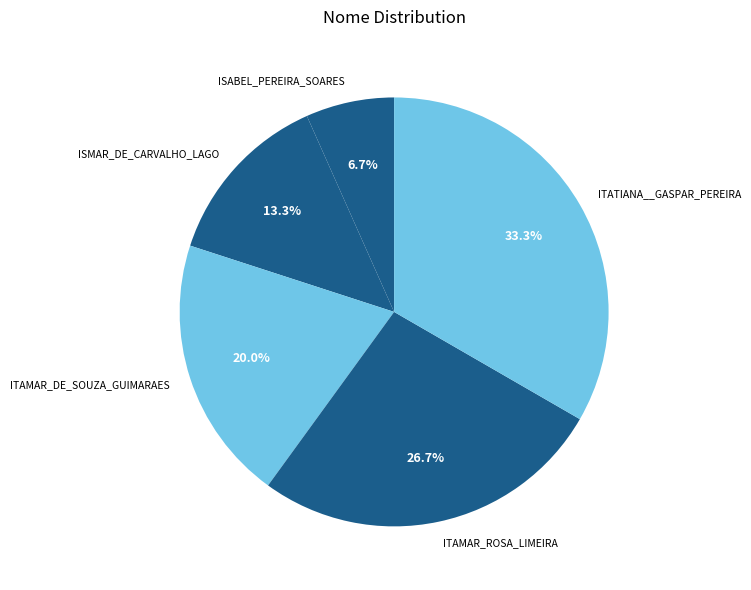

To the nearest percent, what percentage of the pie is ITAMAR_ROSA_LIMEIRA?

27%